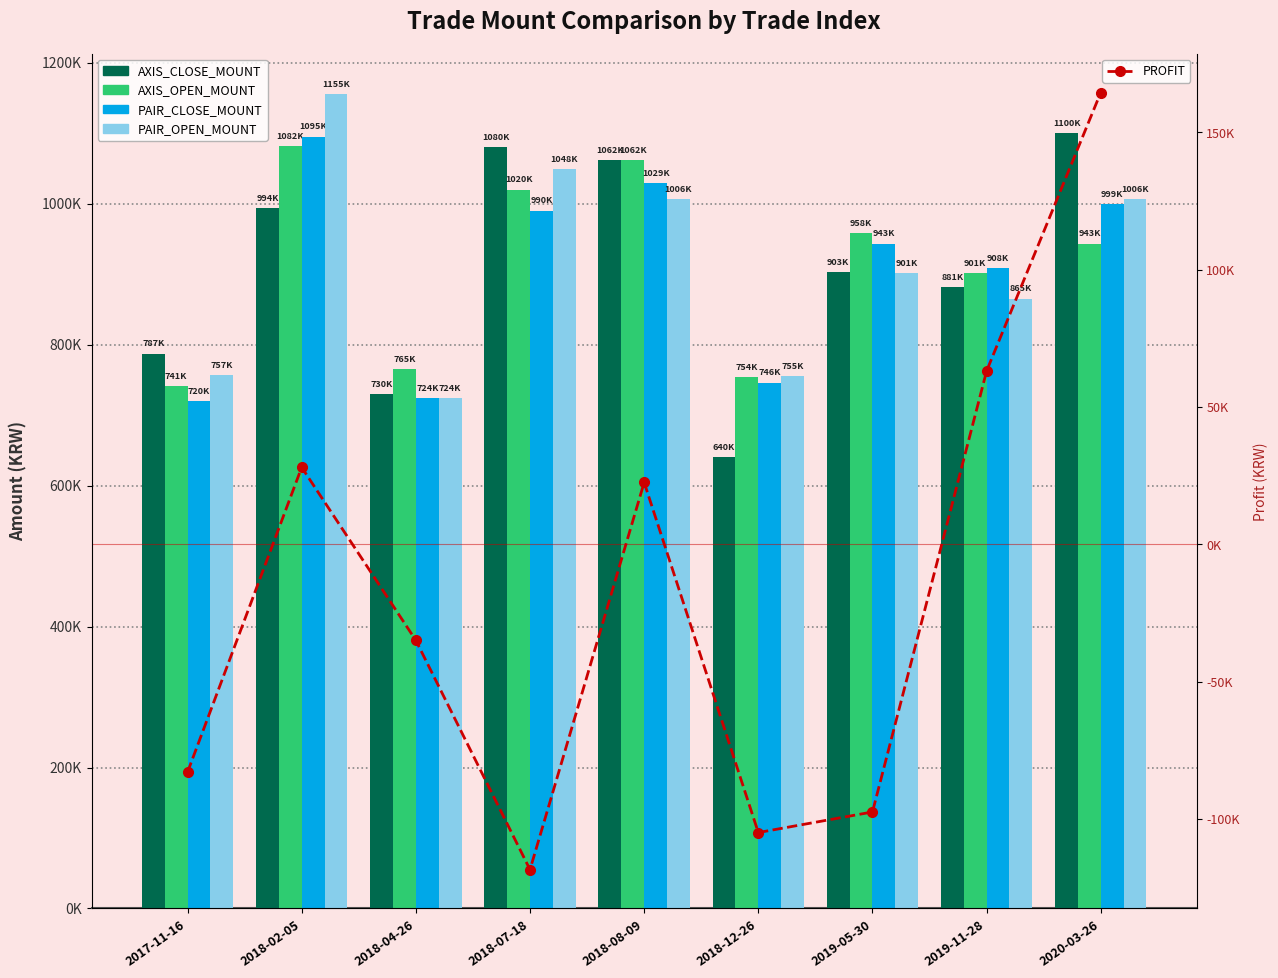

Which series has the widest spread of values?

AXIS_CLOSE_MOUNT